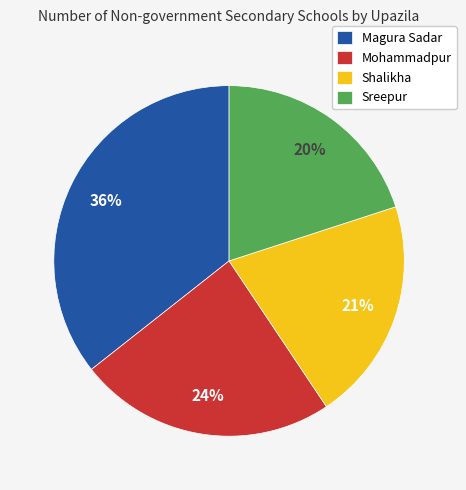

Is there a majority slice in this chart?

No